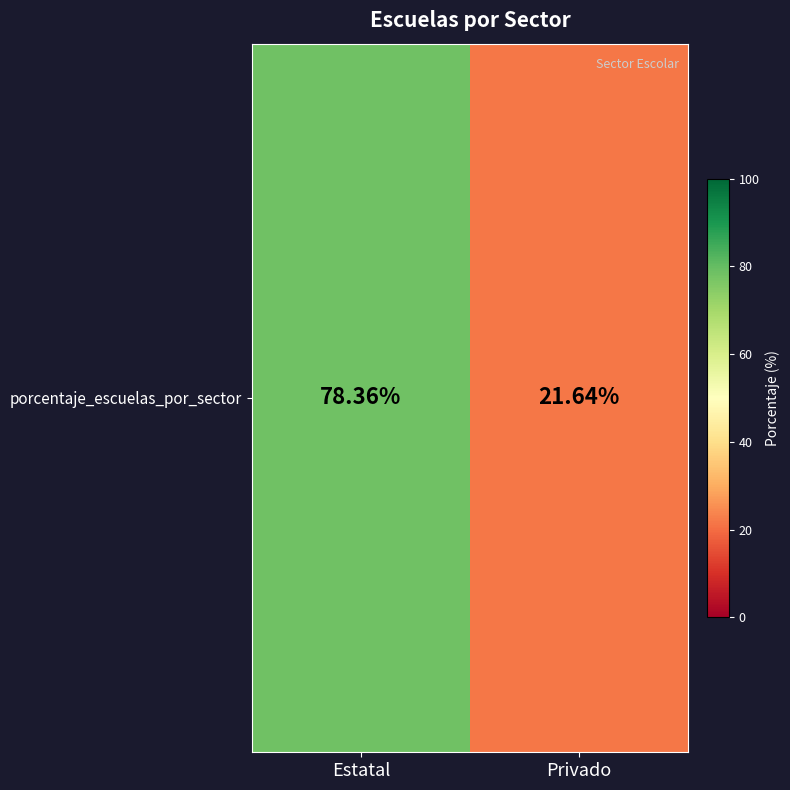

What is the ratio of the value at Privado to the value at Estatal?

0.3